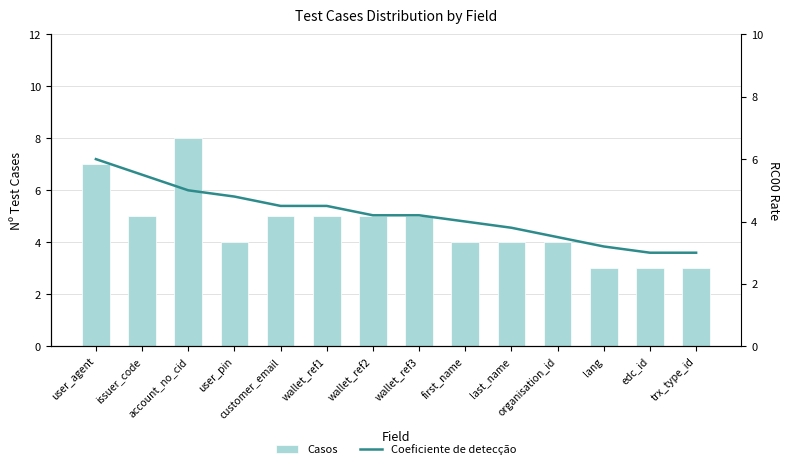

At which label is RC00 Cases closest to 5?

issuer_code